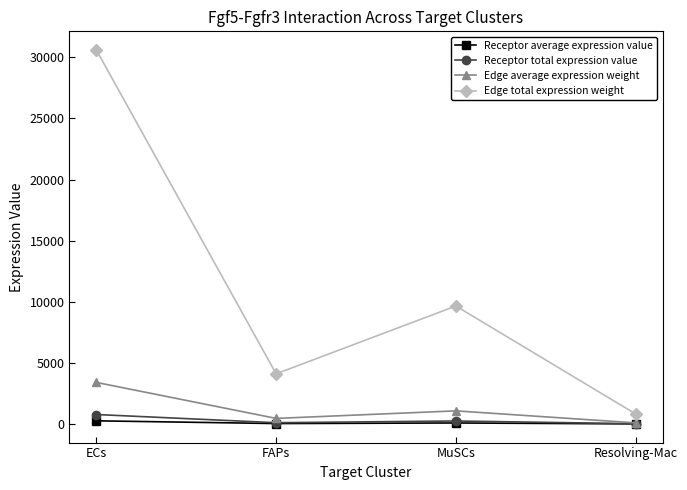

The Edge average expression weight series shows 2230.2 at ECs. True or false?

False